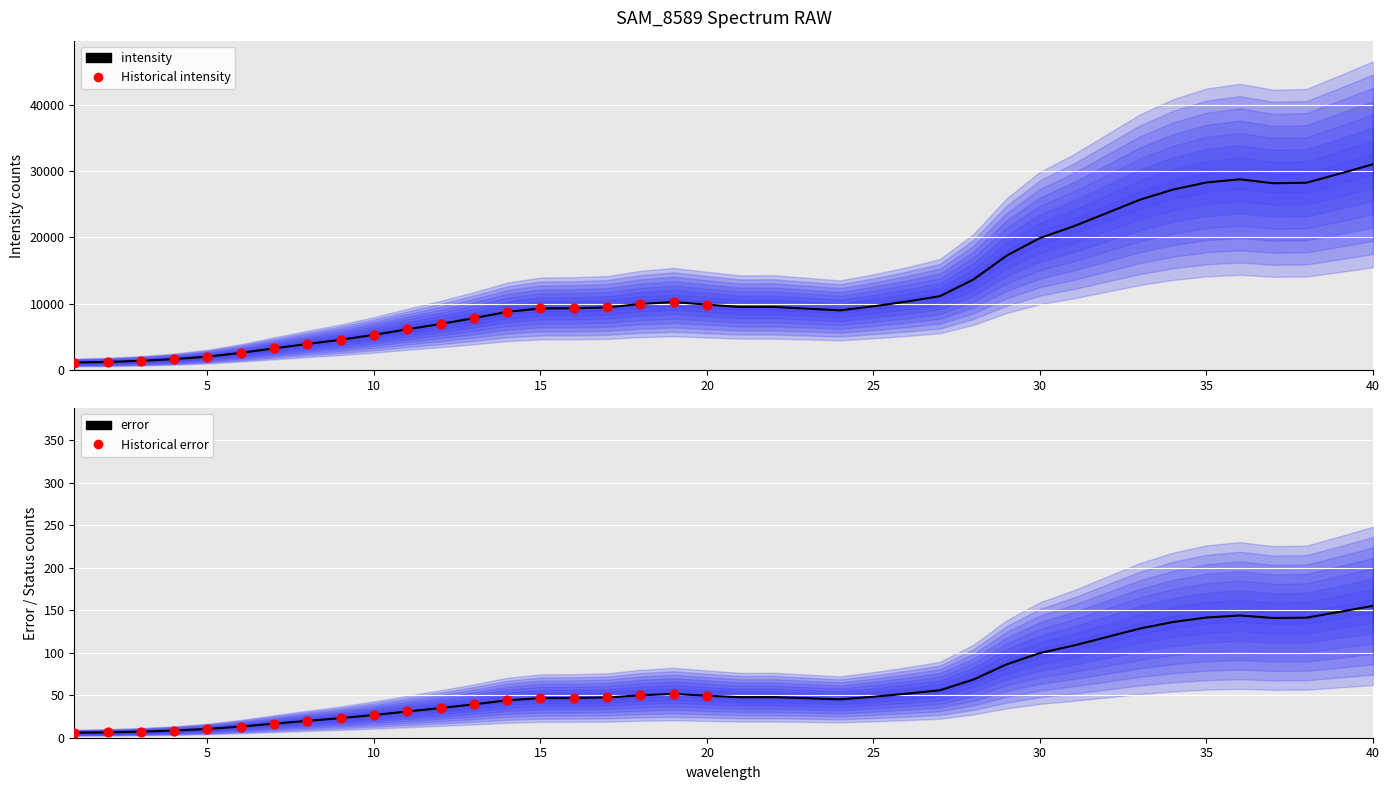

What is the total value across all series at 33?

25682